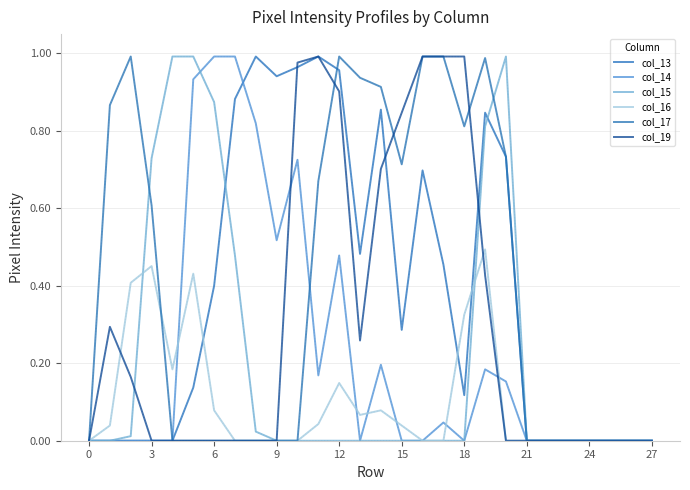

Does the chart have visible grid lines?

Yes